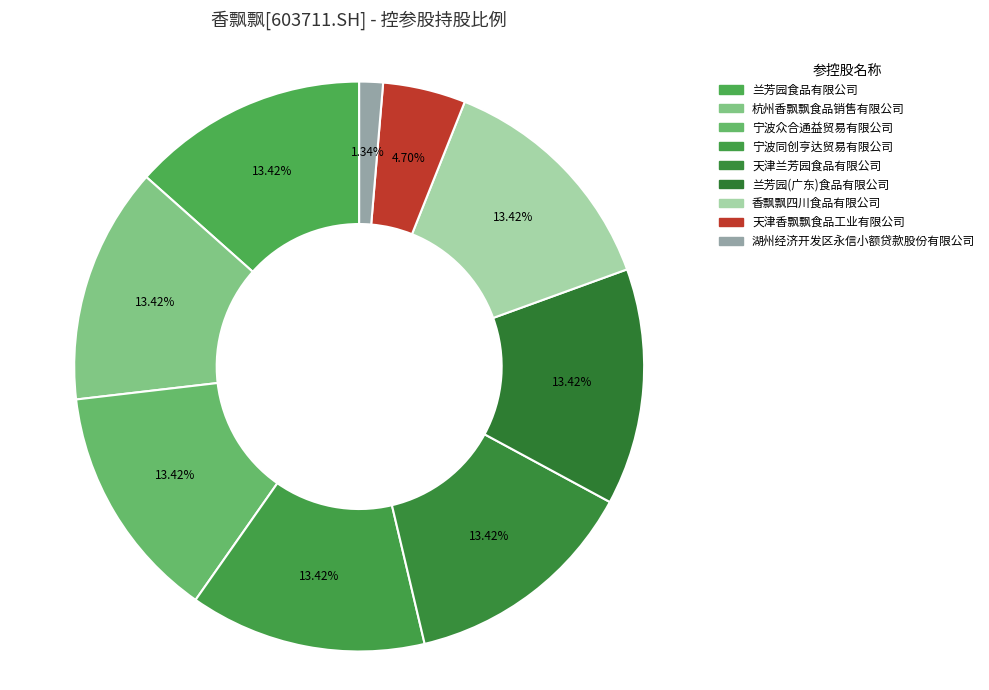

How many segments does this pie chart have?

9